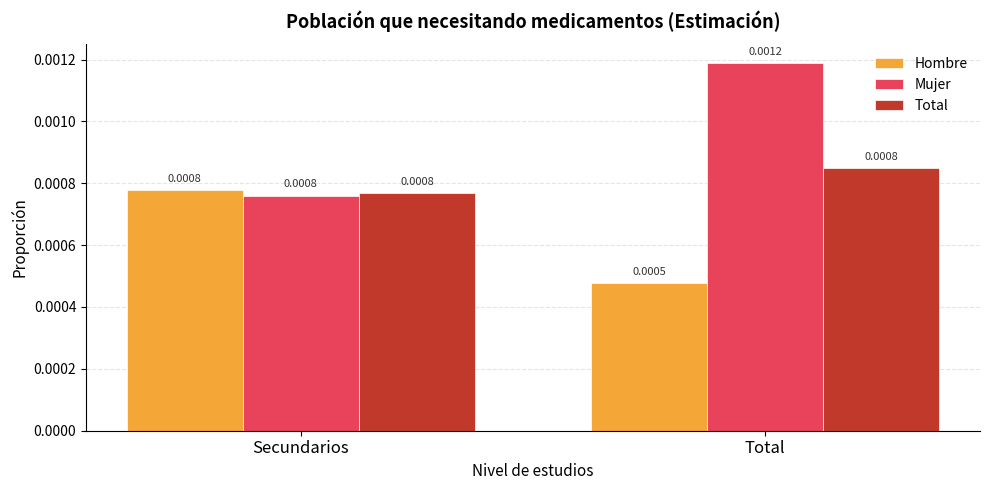

Which series has the widest spread of values?

Mujer